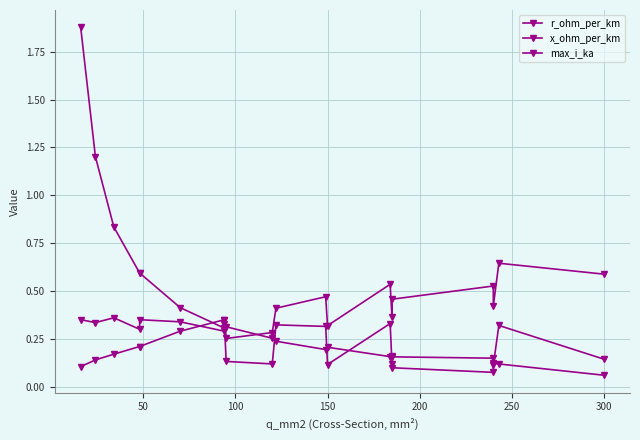

Which category has the highest value in the x_ohm_per_km series?

100